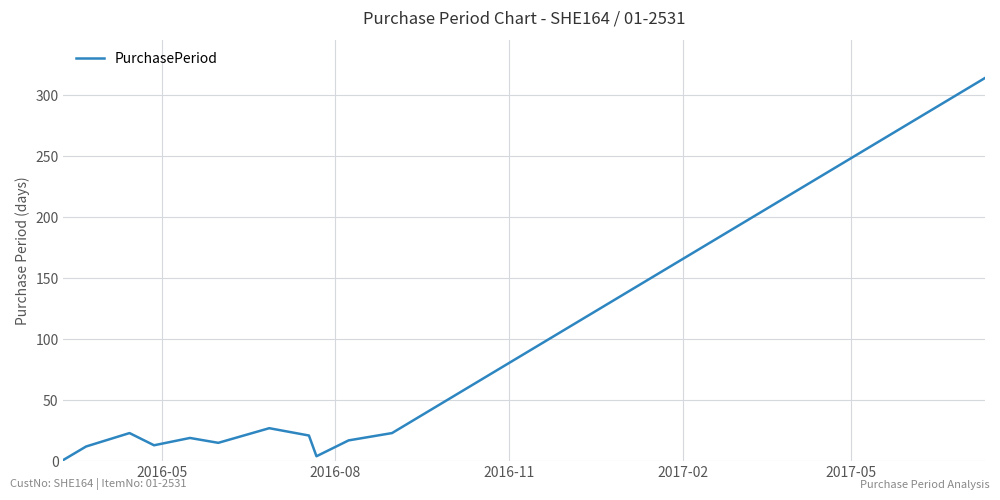

How many interior local valleys (lower than both neighbors) does the data have?

3